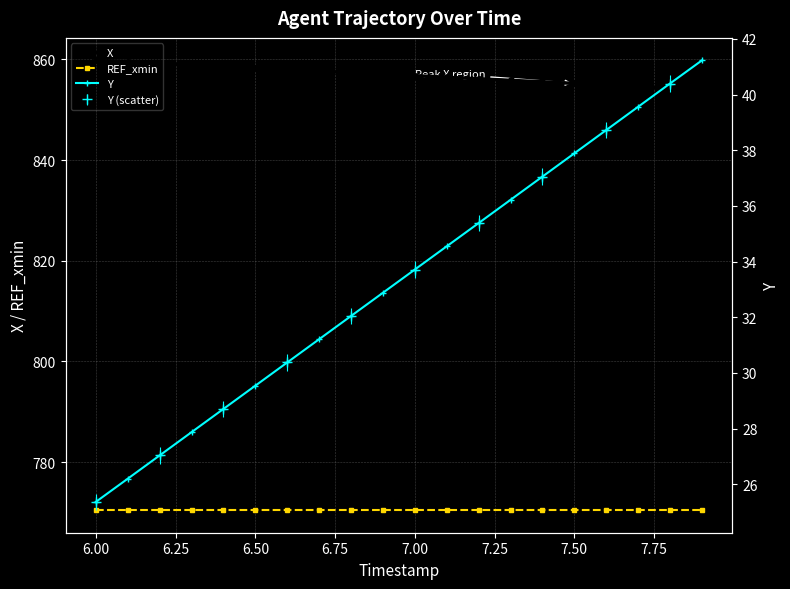

What is the difference between the maximum and minimum values in the Y series?

15.9